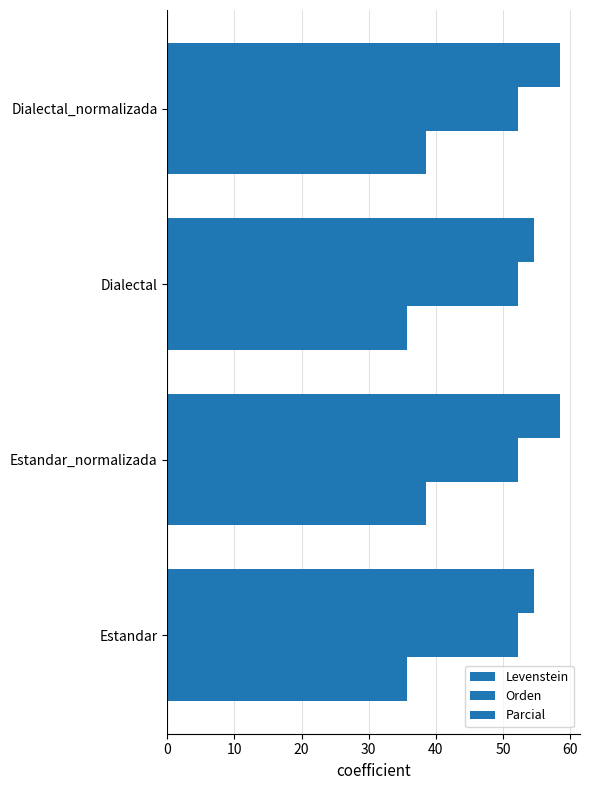

How many data points in Parcial are less than 58?

2